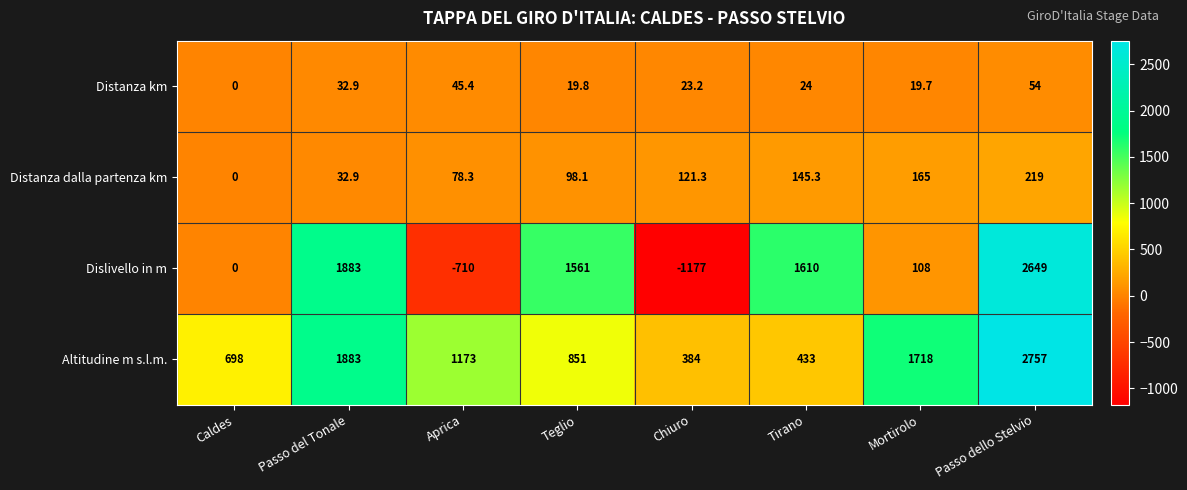

Which series has the largest range (max minus min)?

Dislivello in m